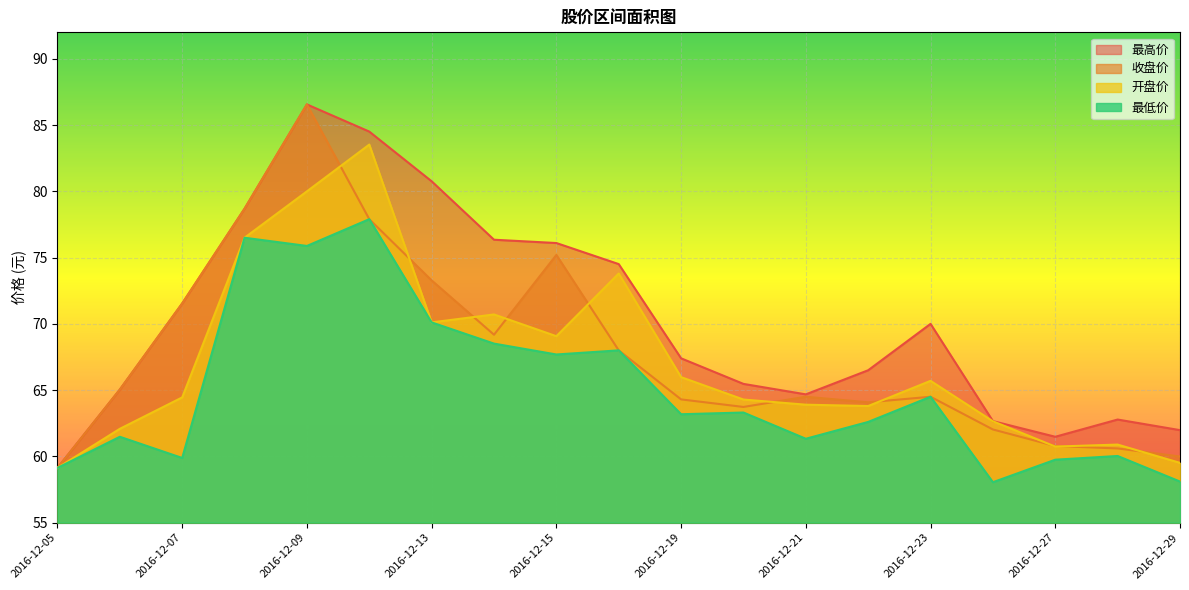

Between 2016-12-08 and 2016-12-13, which is larger?

2016-12-13